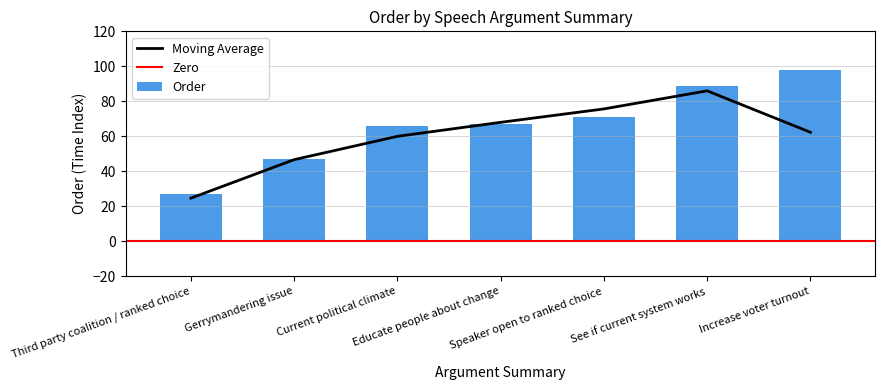

What is the value of the 2nd bar from the left?

47